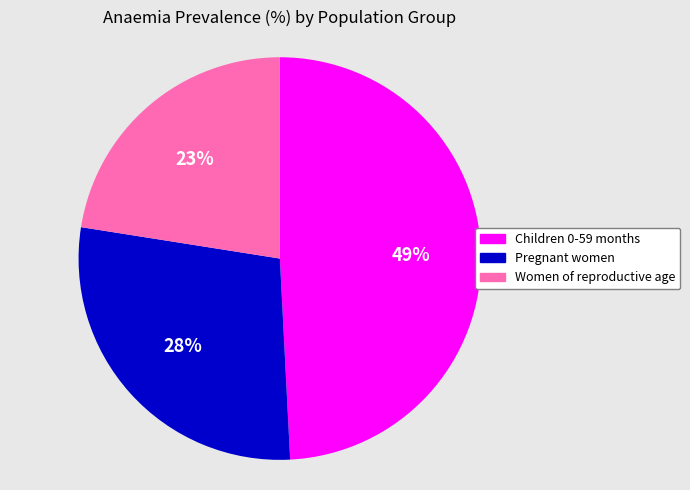

Rank the categories by value from lowest to highest.

Women of reproductive age, Pregnant women, Children 0-59 months